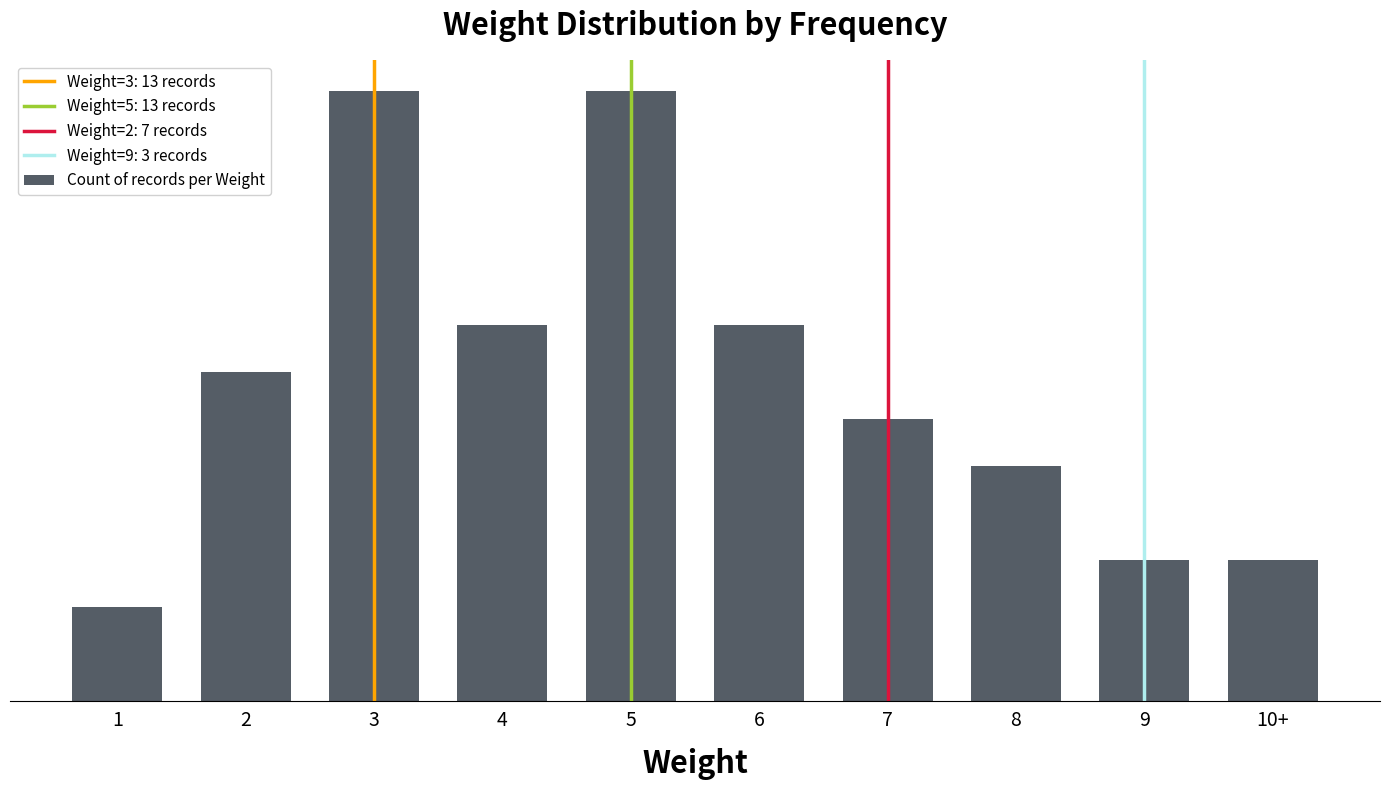

At which category does the chart reach its minimum across all series?

1